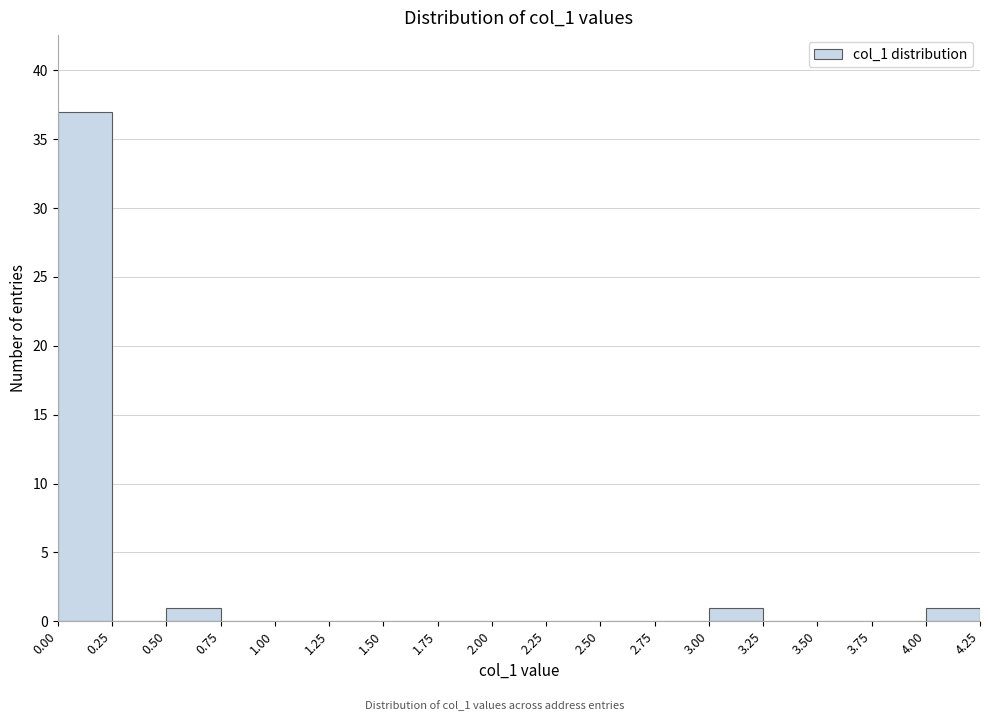

Reading left to right, list every bar in this chart as the range it spans on the x-axis followed by its height. The values are not printed on the chart, so give them approximately, as read against the axis.

0.00 to 0.25: 37
0.25 to 0.50: 0
0.50 to 0.75: 1
0.75 to 1.00: 0
1.00 to 1.25: 0
1.25 to 1.50: 0
1.50 to 1.75: 0
1.75 to 2.00: 0
2.00 to 2.25: 0
2.25 to 2.50: 0
2.50 to 2.75: 0
2.75 to 3.00: 0
3.00 to 3.25: 1
3.25 to 3.50: 0
3.50 to 3.75: 0
3.75 to 4.00: 0
4.00 to 4.25: 1